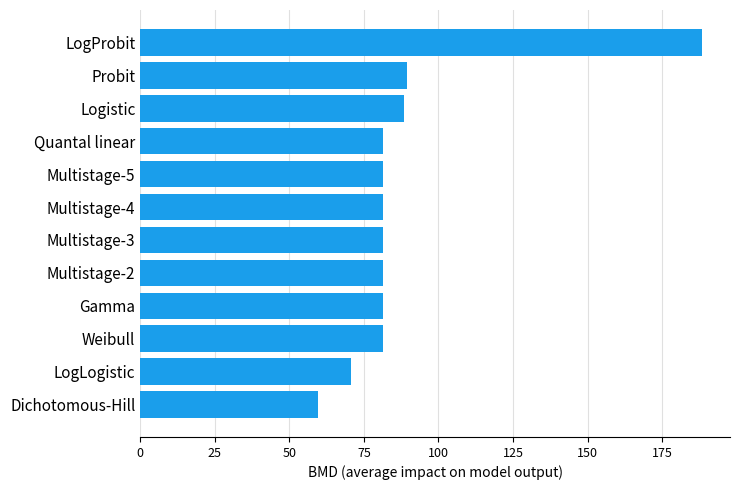

How many bars are there in total?

12